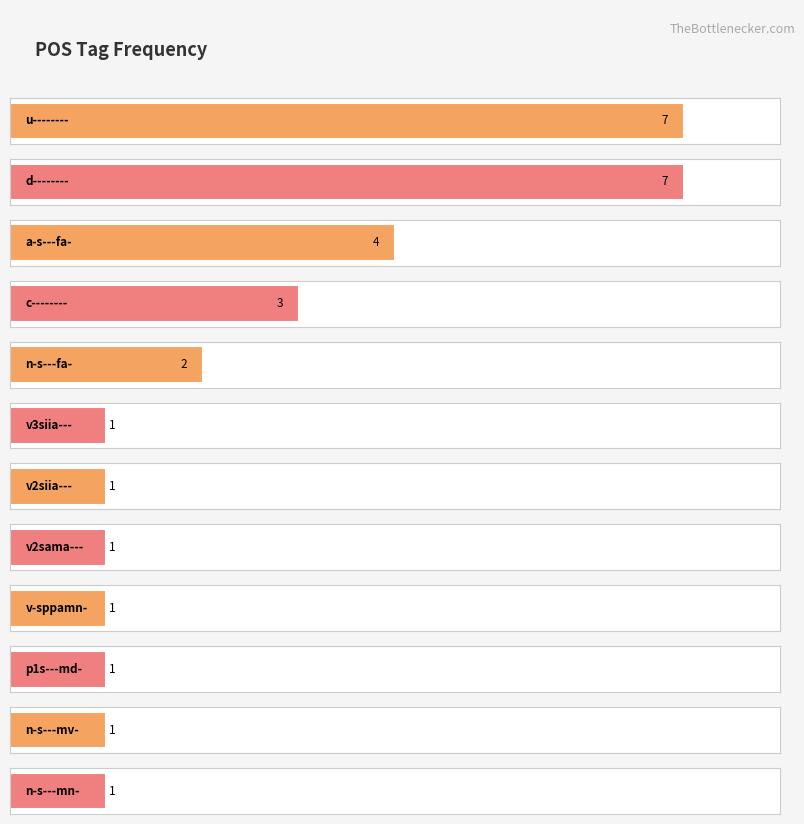

Are the bars grouped side by side (vs. stacked)?

No